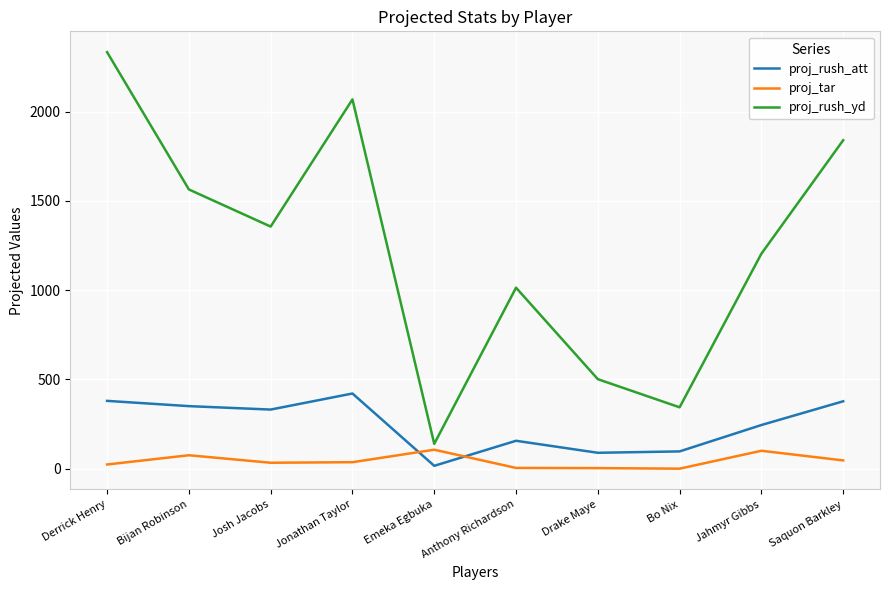

True or false: proj_rush_yd and proj_tar intersect in this chart.

False